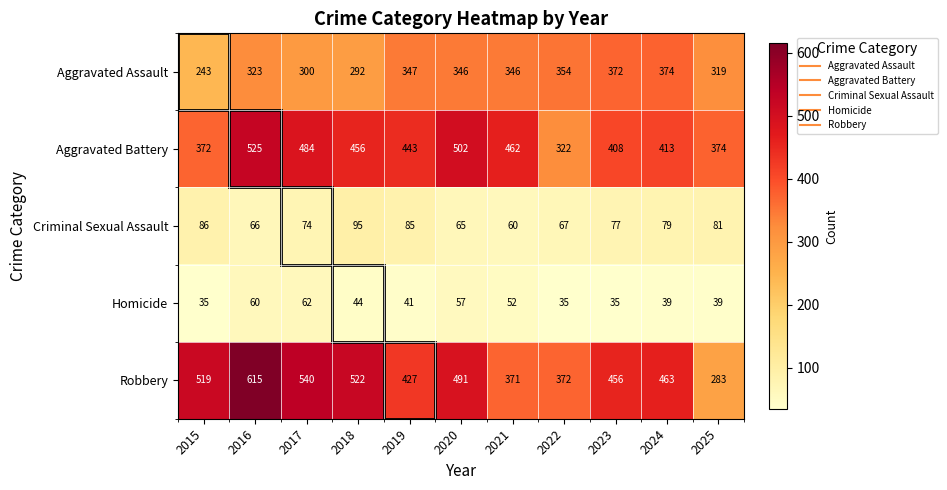

The value of Aggravated Assault at 2023 is 91. True or false?

False